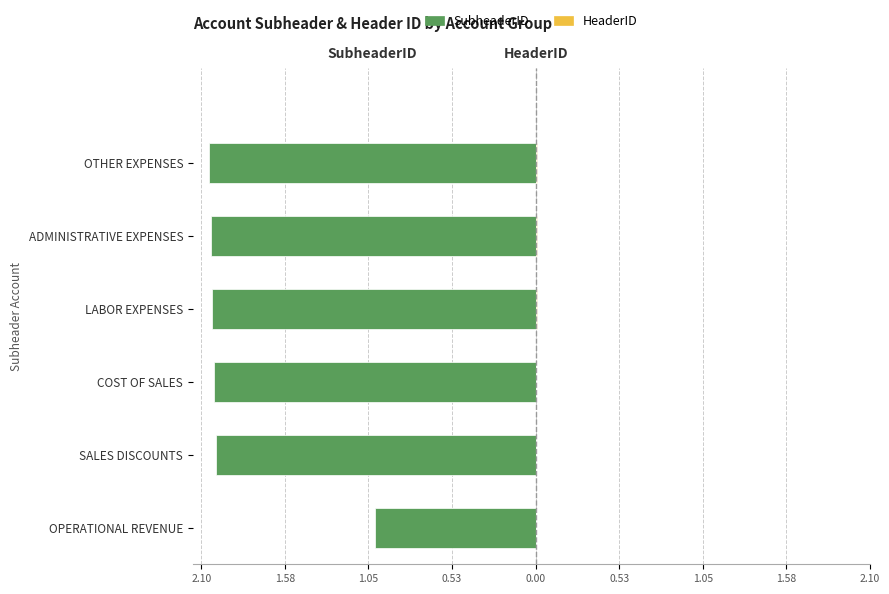

What is the sum of all SubheaderID values?

-11.2